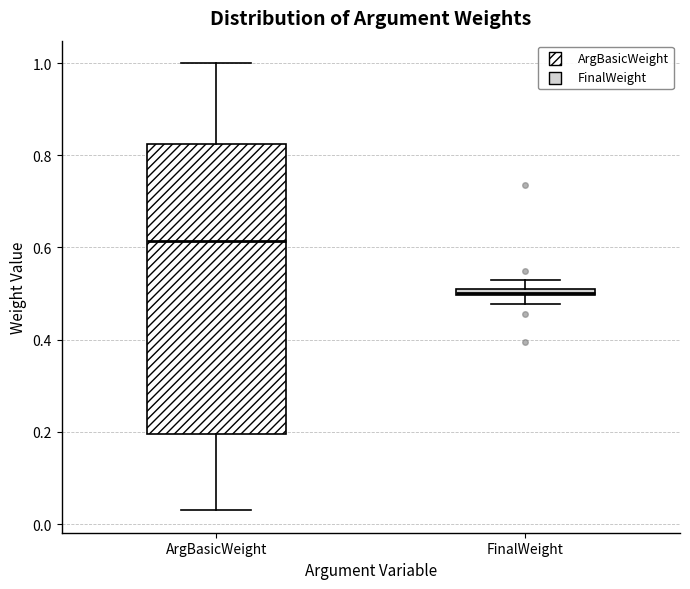

Comparing the boxes themselves (not the whiskers), which one is the tallest?

ArgBasicWeight